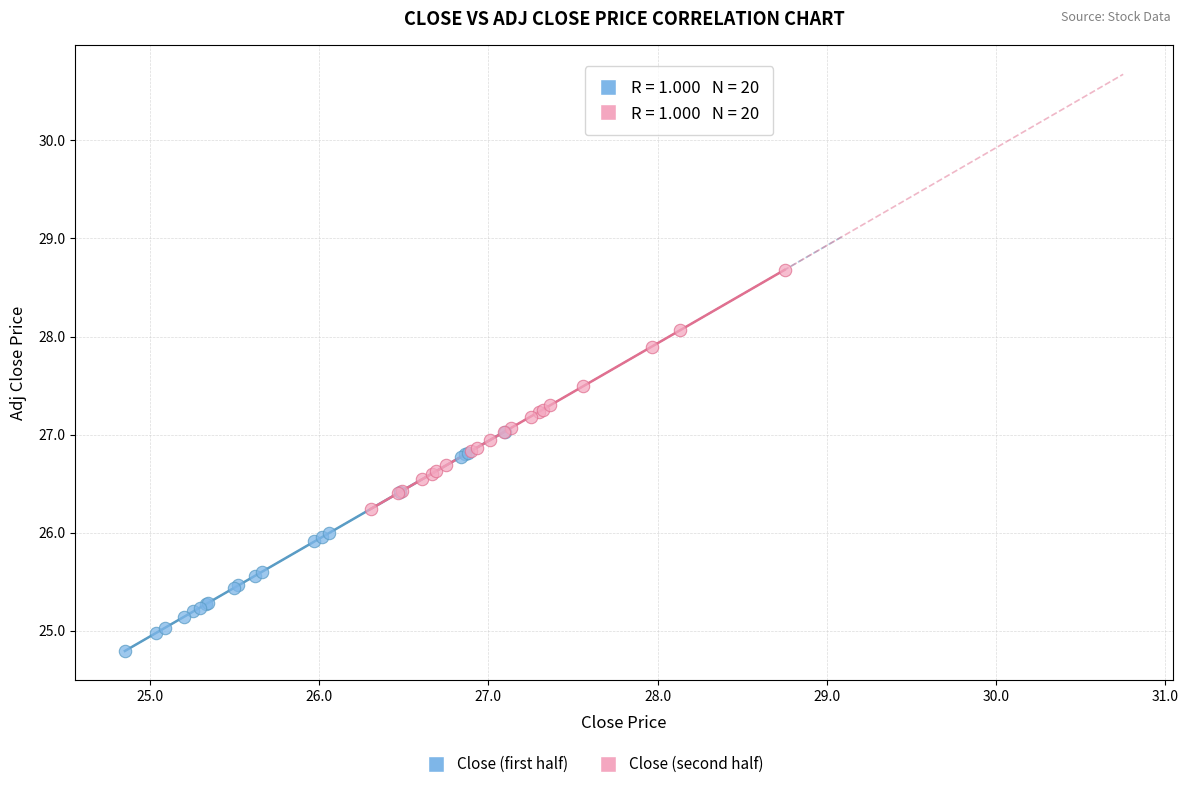

Which series reaches the minimum Y coordinate?

Close (first half)